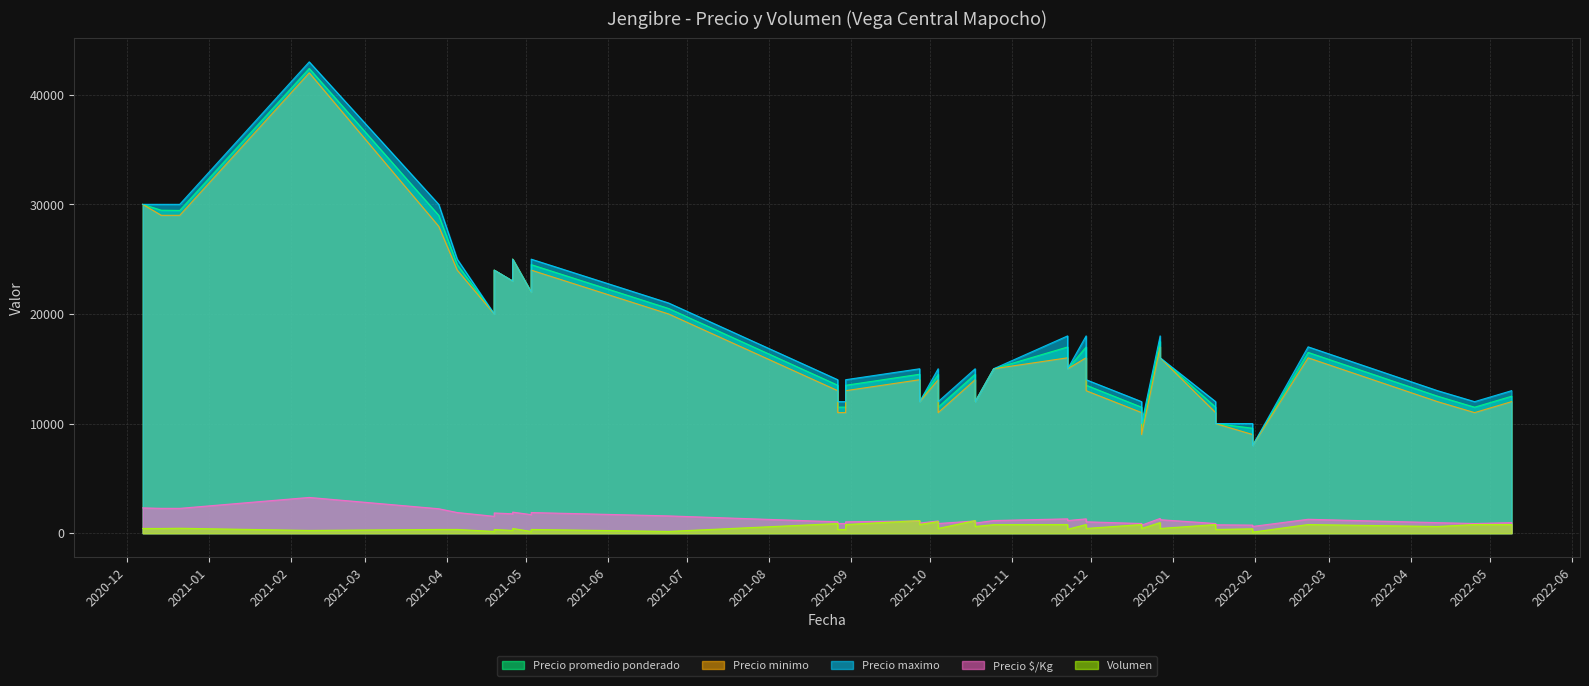

How many interior local peaks does the Precio promedio ponderado series have?

14